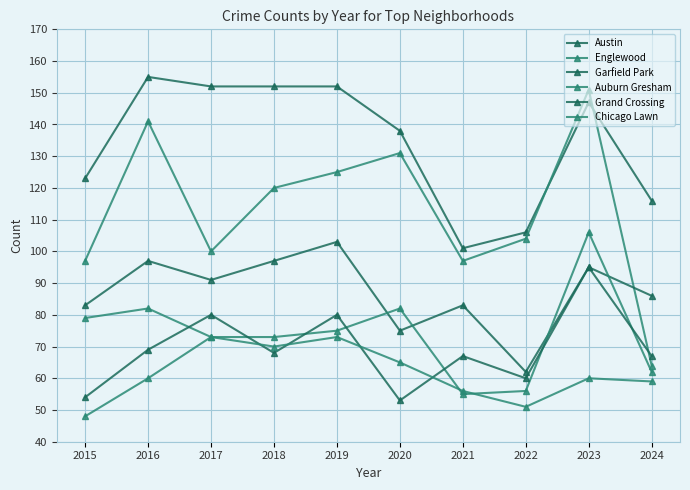

True or false: Englewood has a value of 104 at 2022.

True